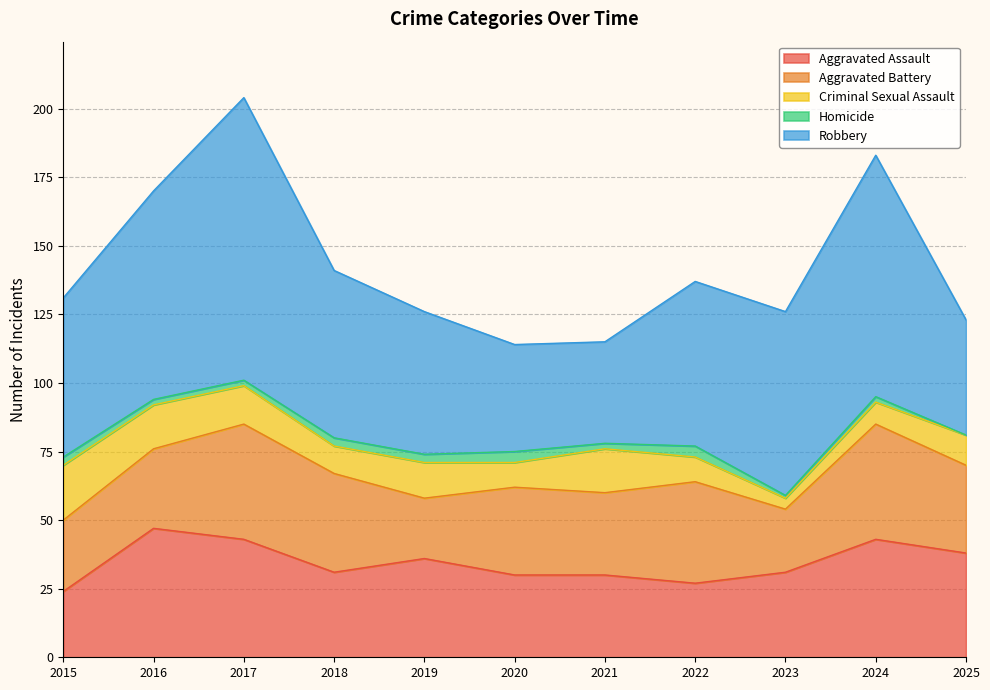

How many Homicide values are between 2 and 3?

7